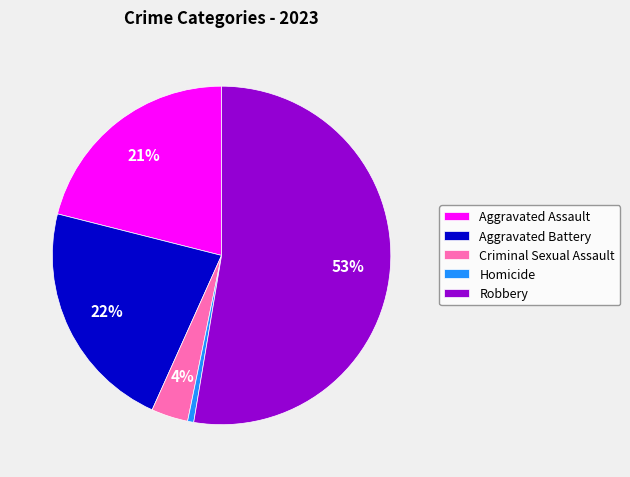

What is the smallest slice in the pie chart?

Homicide